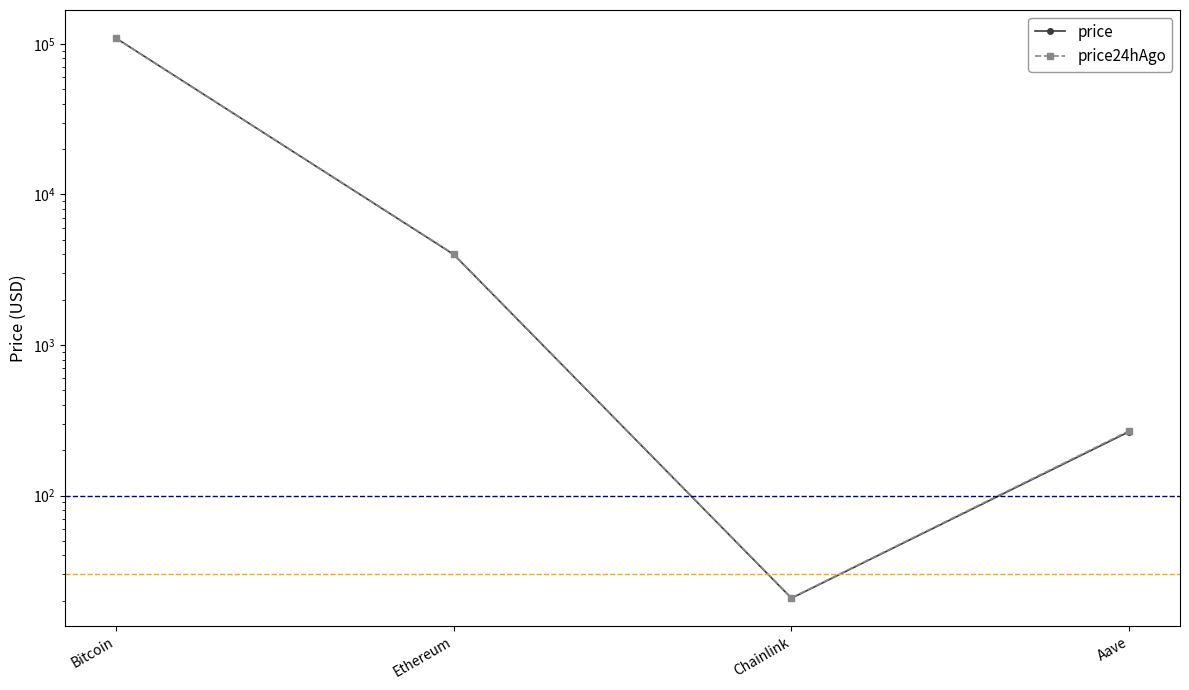

How many times do price and price24hAgo cross each other?

1